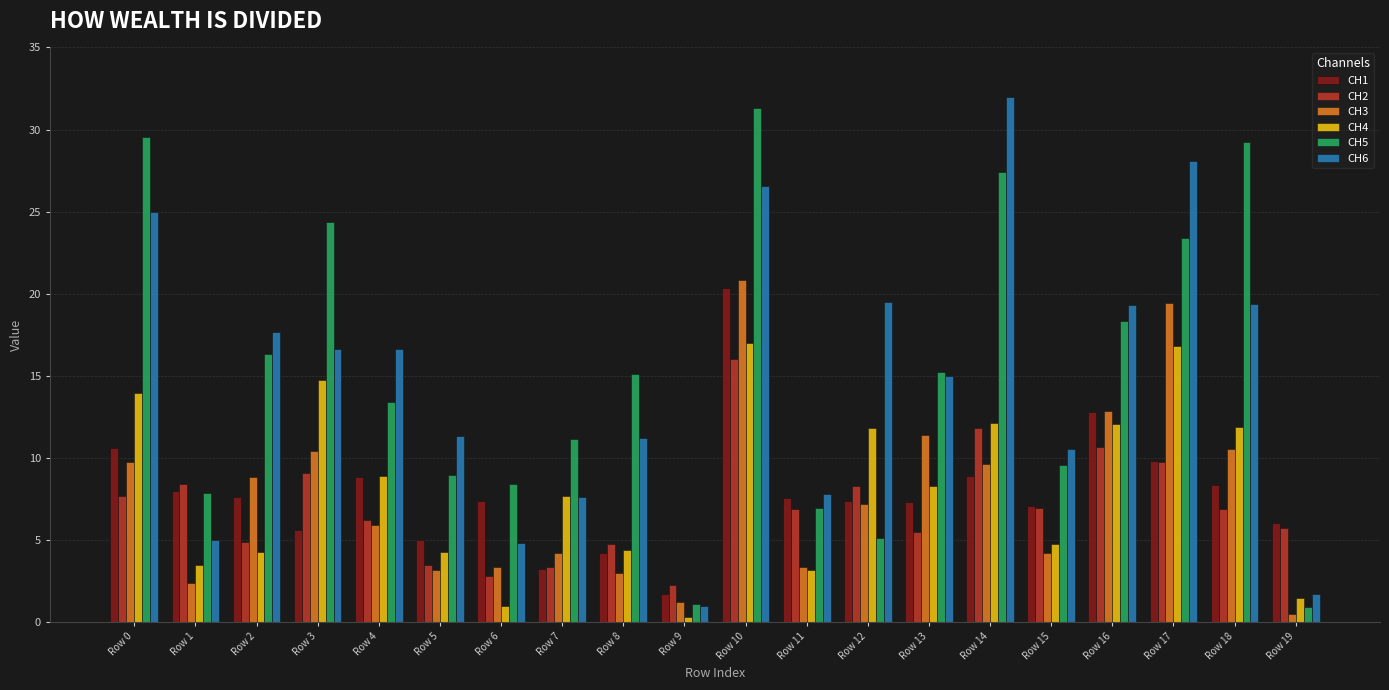

How many data points does each series have?

20